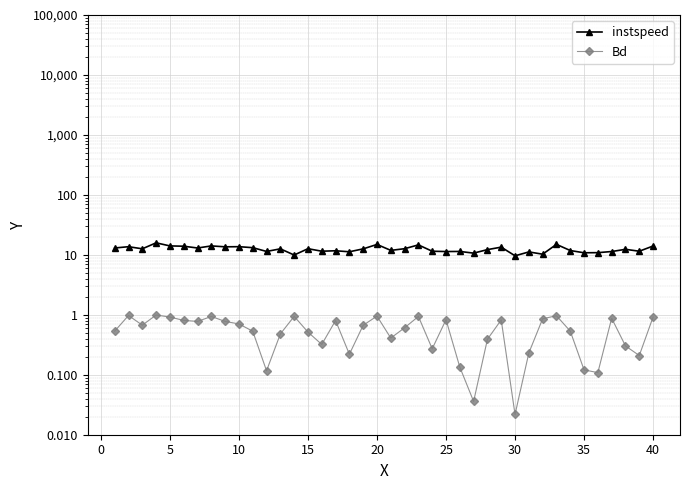

Is it true that instspeed equals 15.5 at 33?

False